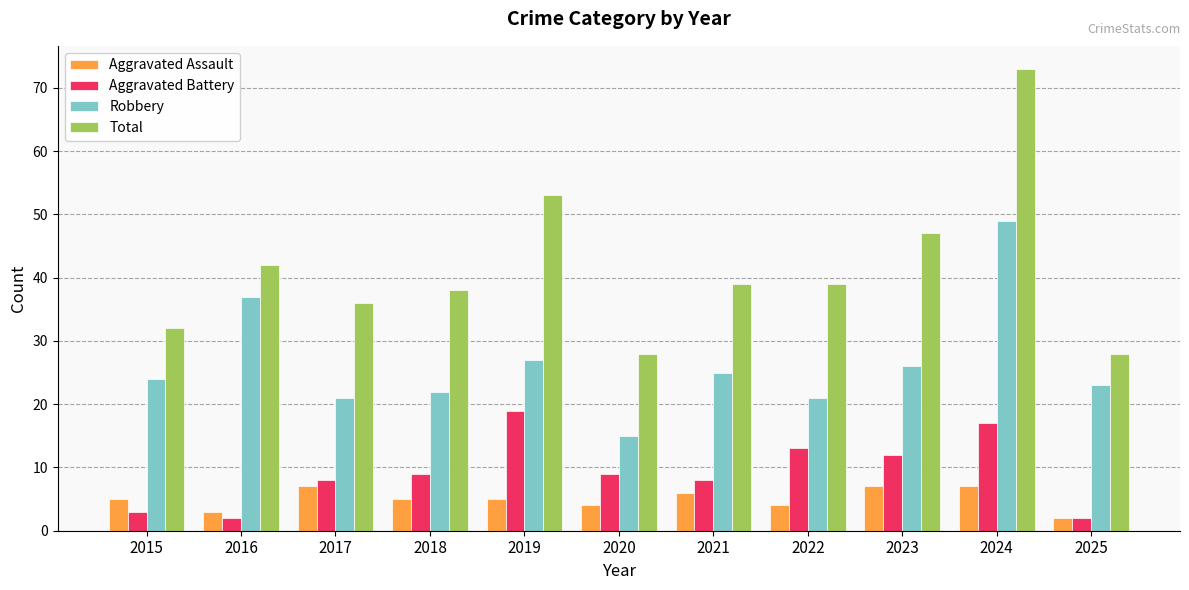

What are all the series names shown in the legend?

Aggravated Assault, Aggravated Battery, Robbery, Total